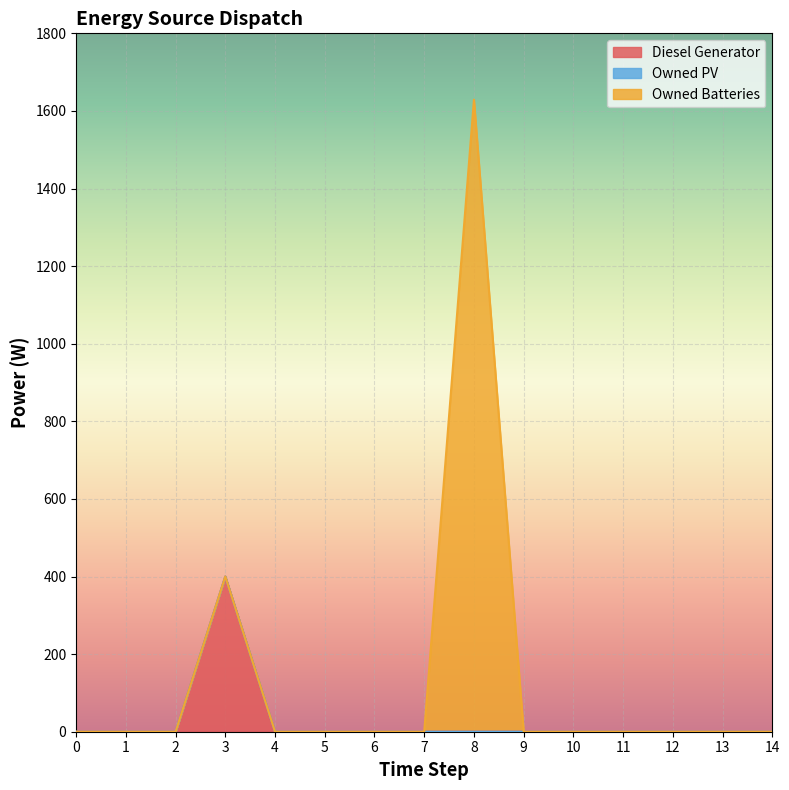

What are all the series names shown in the legend?

Diesel Generator, Owned PV, Owned Batteries